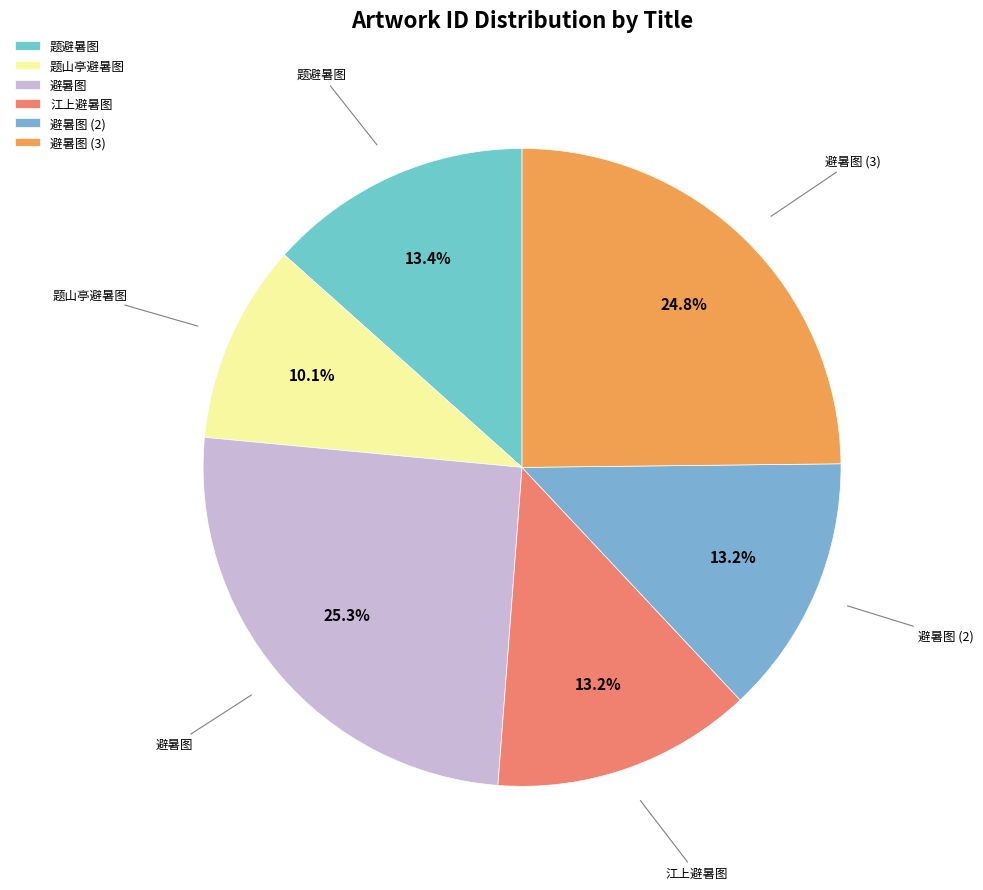

What is the ratio of the value at 题避暑图 to the value at 题山亭避暑图?

1.3